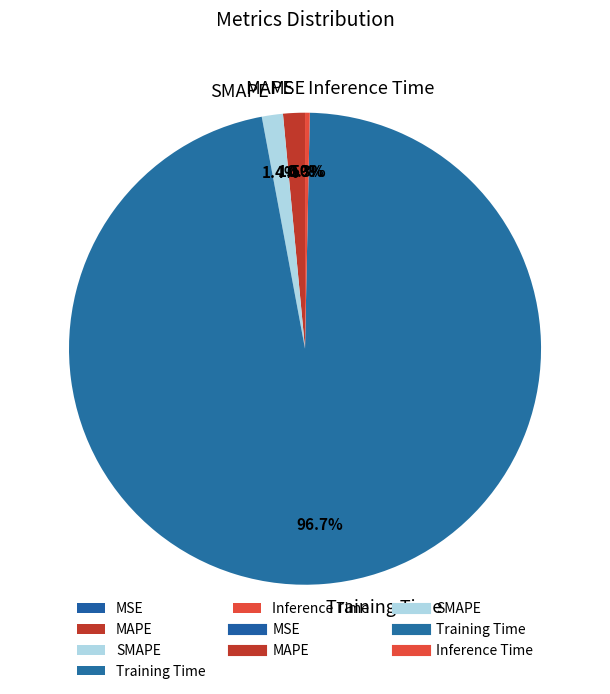

What is the largest slice in the pie chart?

Training Time